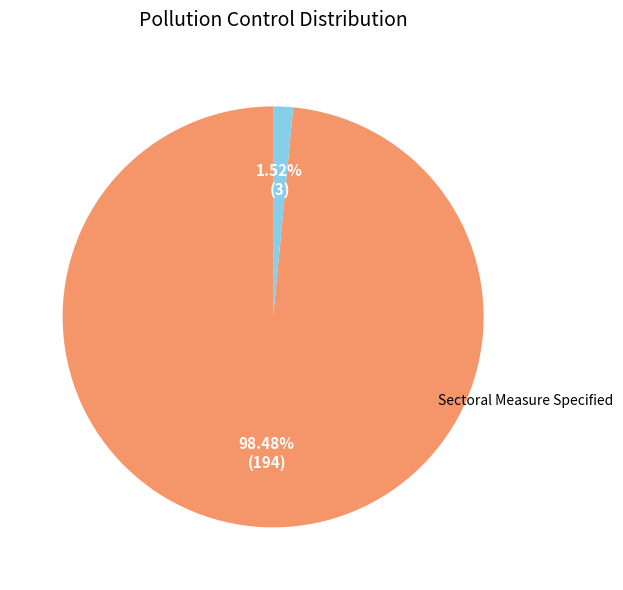

Is there any slice that represents more than half of the pie?

Yes